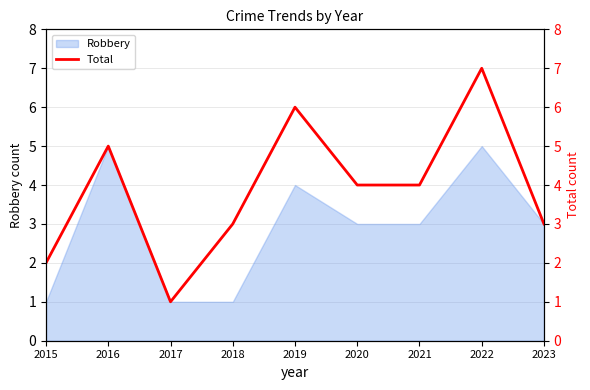

Which category has the highest value across all series?

2022